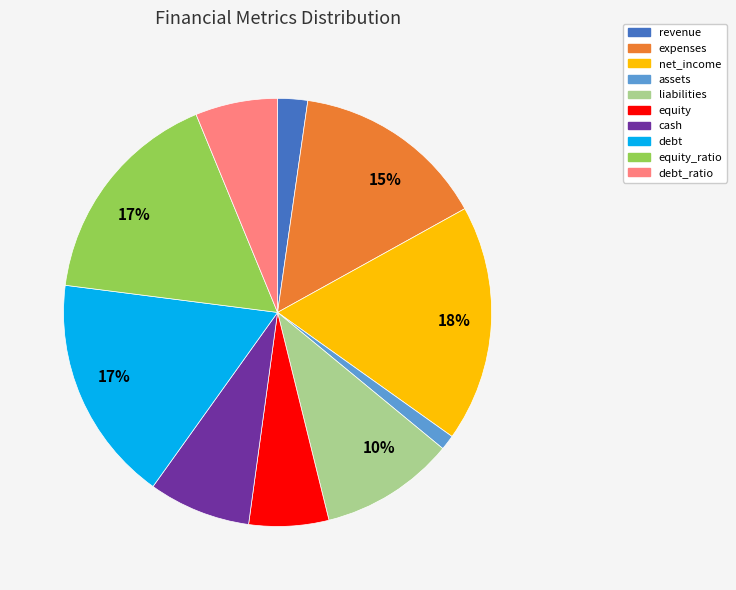

What is the ratio of the value at equity_ratio to the value at net_income?

0.9